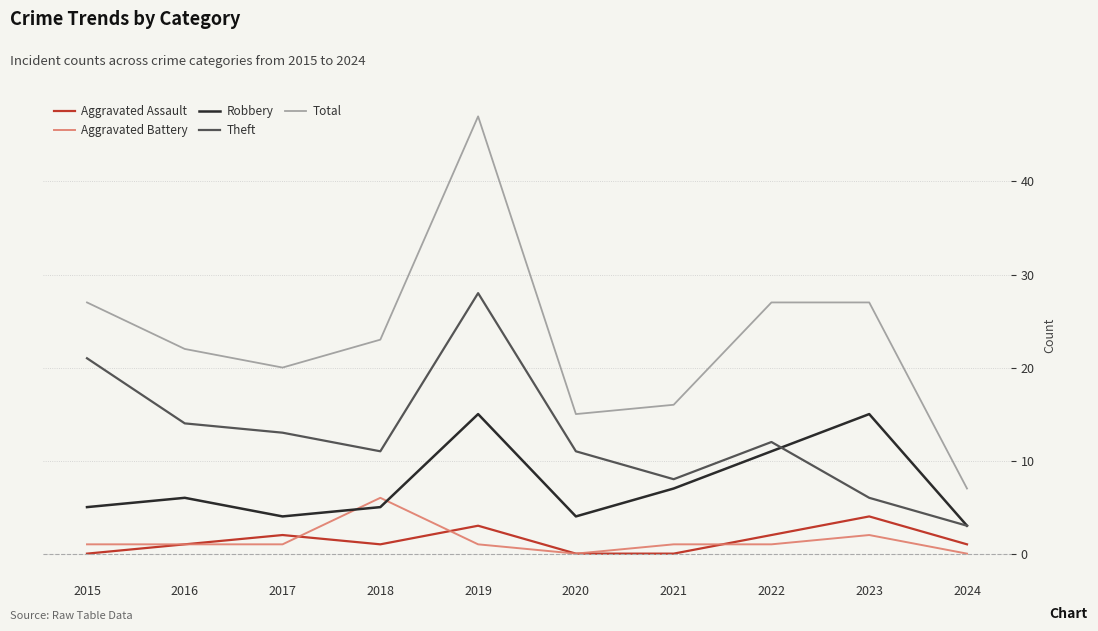

What are all the series names shown in the legend?

Aggravated Assault, Aggravated Battery, Robbery, Theft, Total